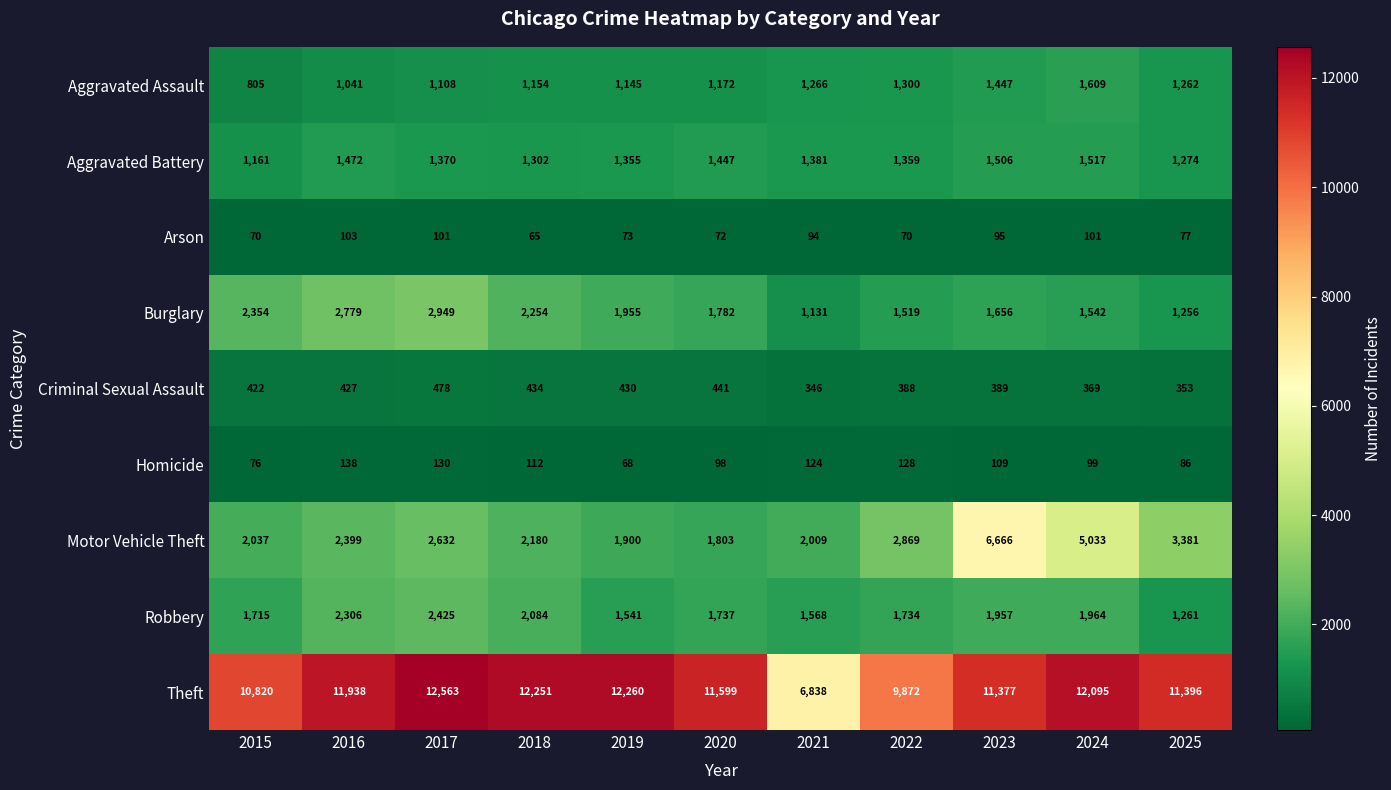

The Robbery series shows 1964 at 2024. True or false?

True